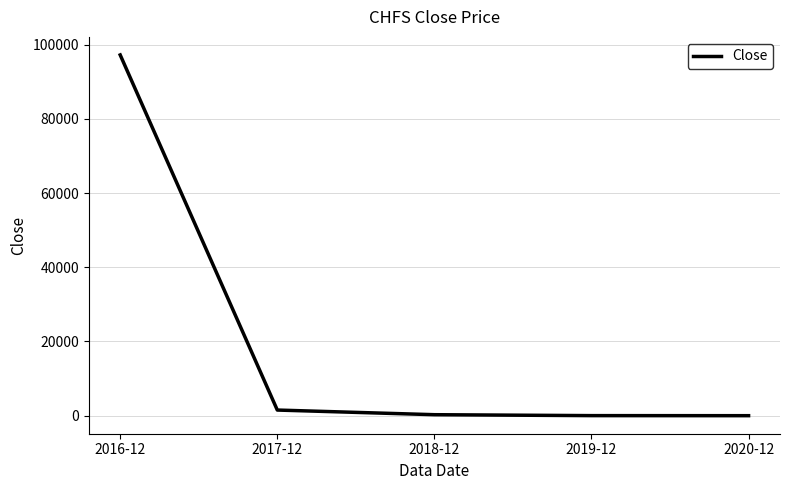

Read the value at 2018-12.

273.7